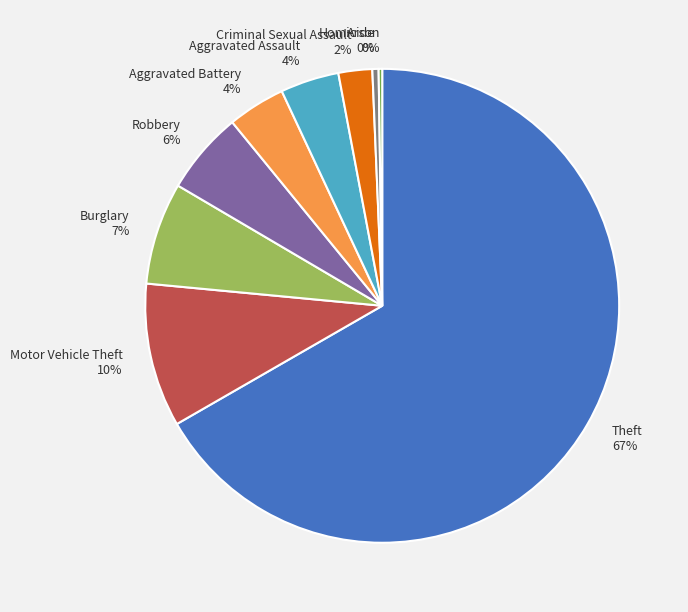

The Aggravated Battery slice represents 4% of the pie. True or false?

True